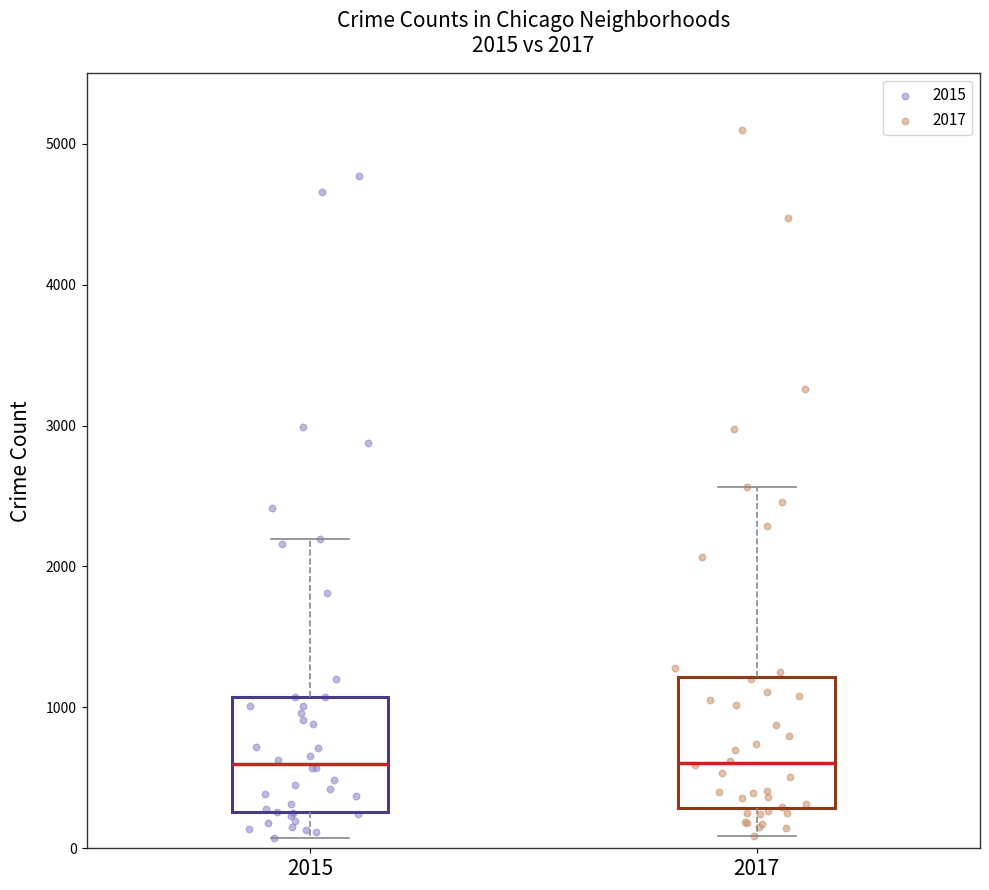

Comparing the boxes themselves (not the whiskers), which one is the tallest?

2017